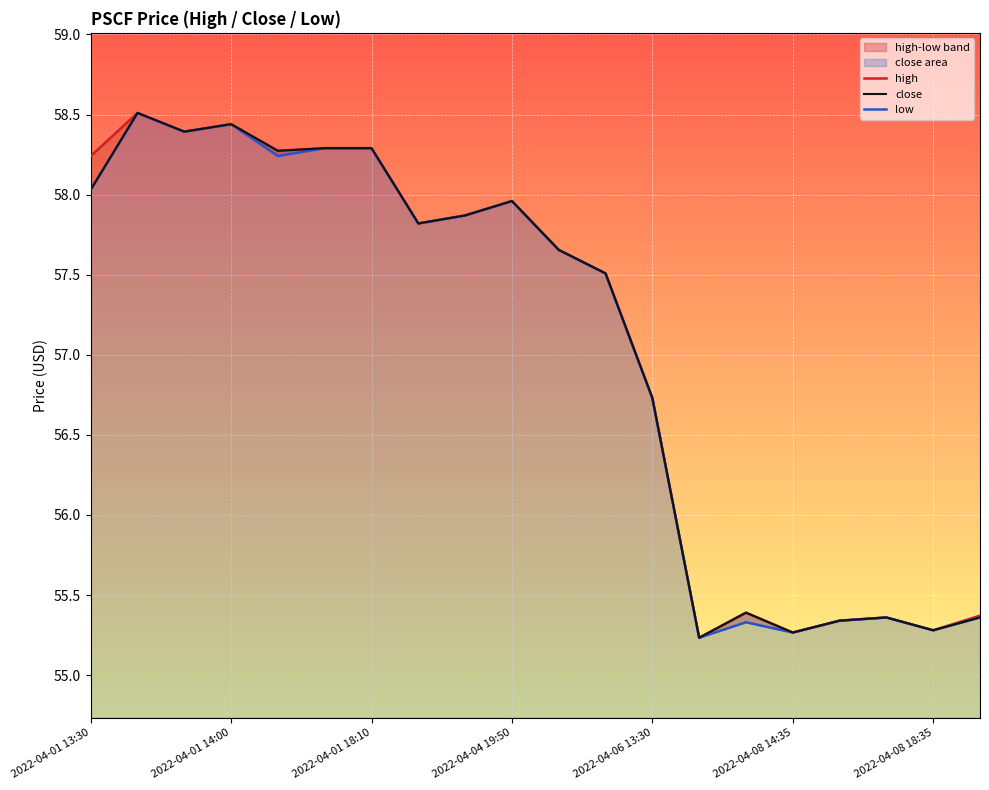

List the series in order of their peak value, highest first.

high, close, low